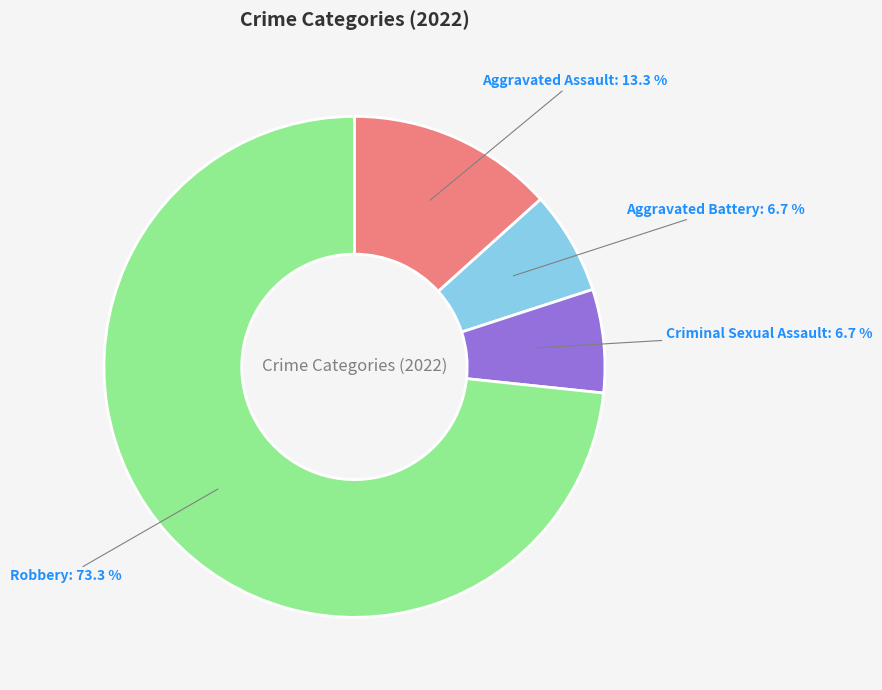

Count the number of slices in the pie.

4